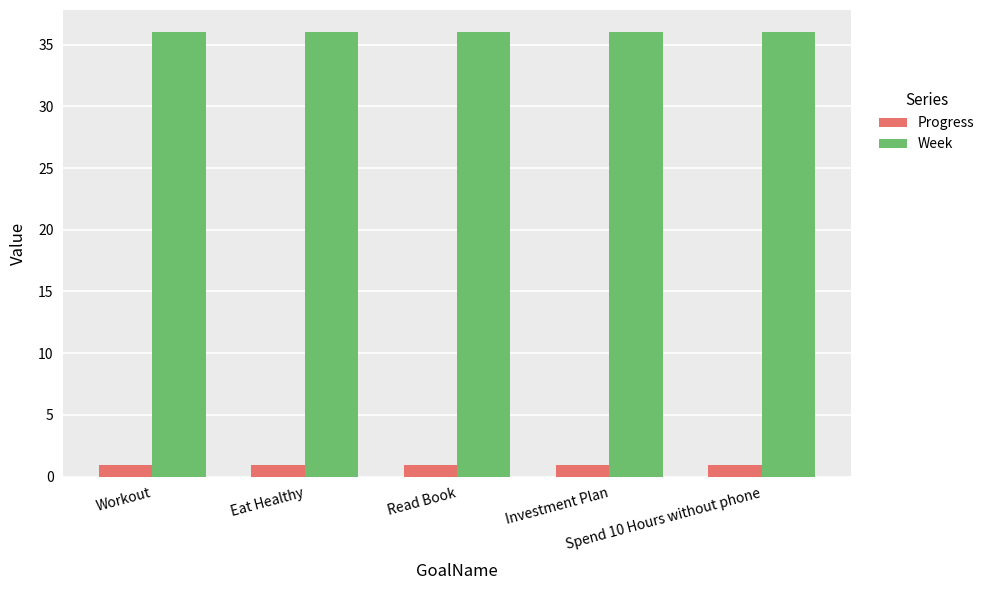

Which series has the largest total across all categories?

Week